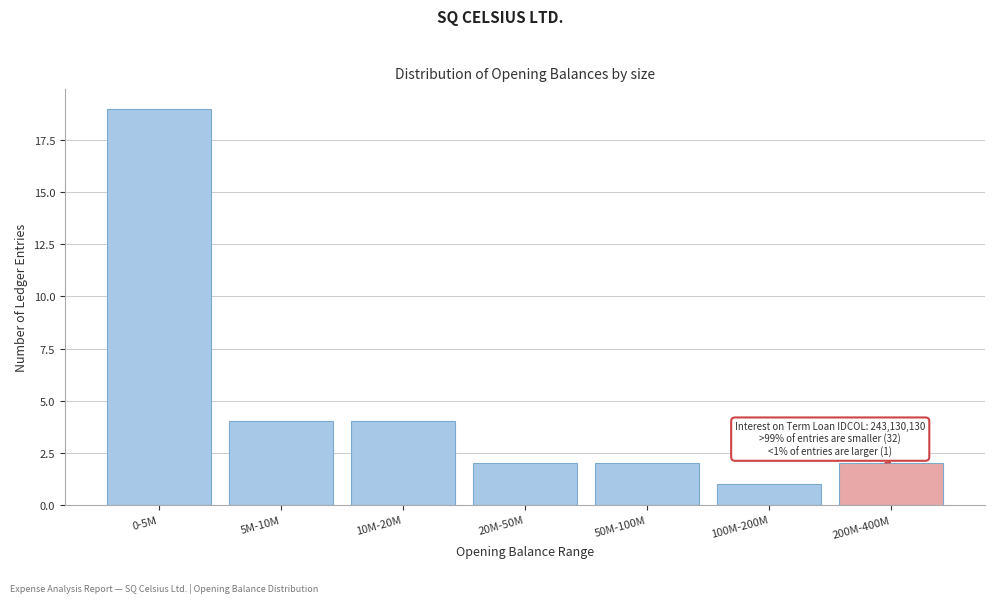

Reading left to right, what are all the values shown in this chart?

0-5M=19	5M-10M=4	10M-20M=4	20M-50M=2	50M-100M=2	100M-200M=1	200M-400M=2